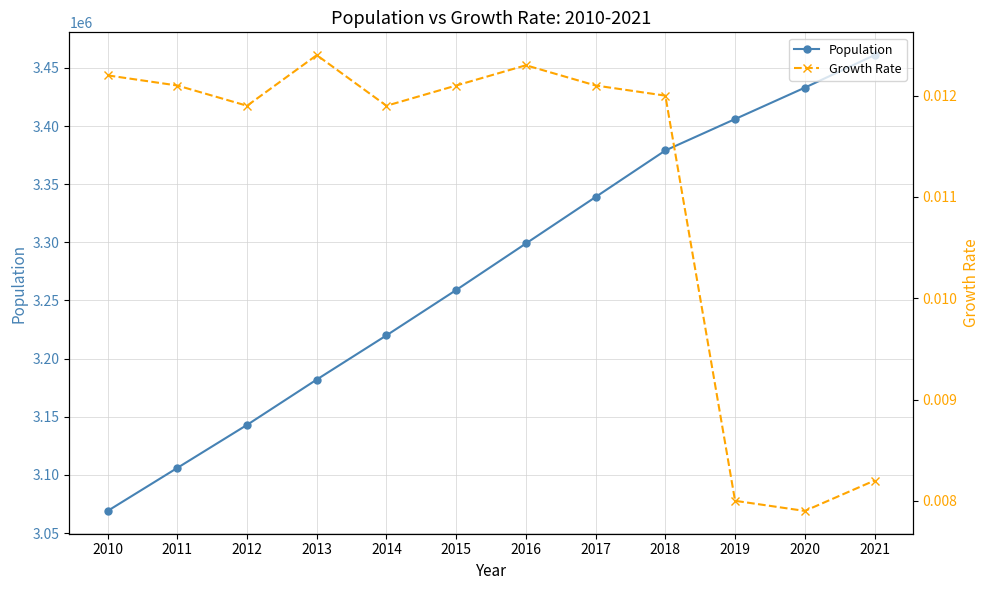

Which has a higher value, 2017 or 2010?

2017